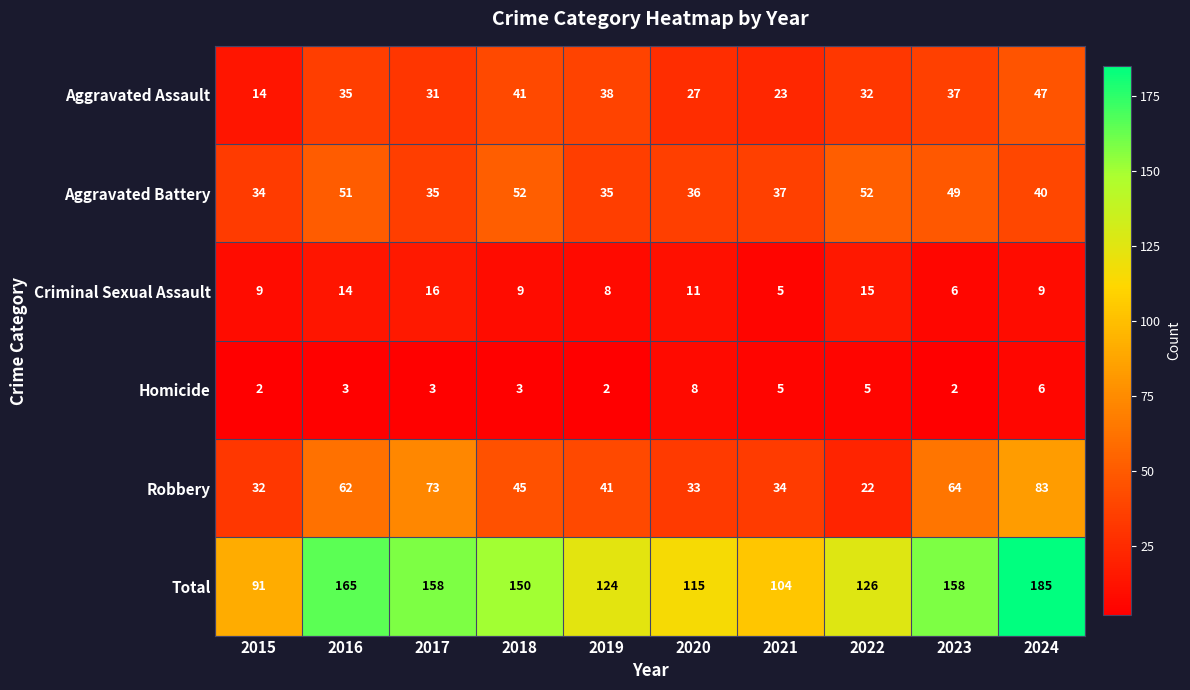

The value of Robbery at 2024 is 83. True or false?

True